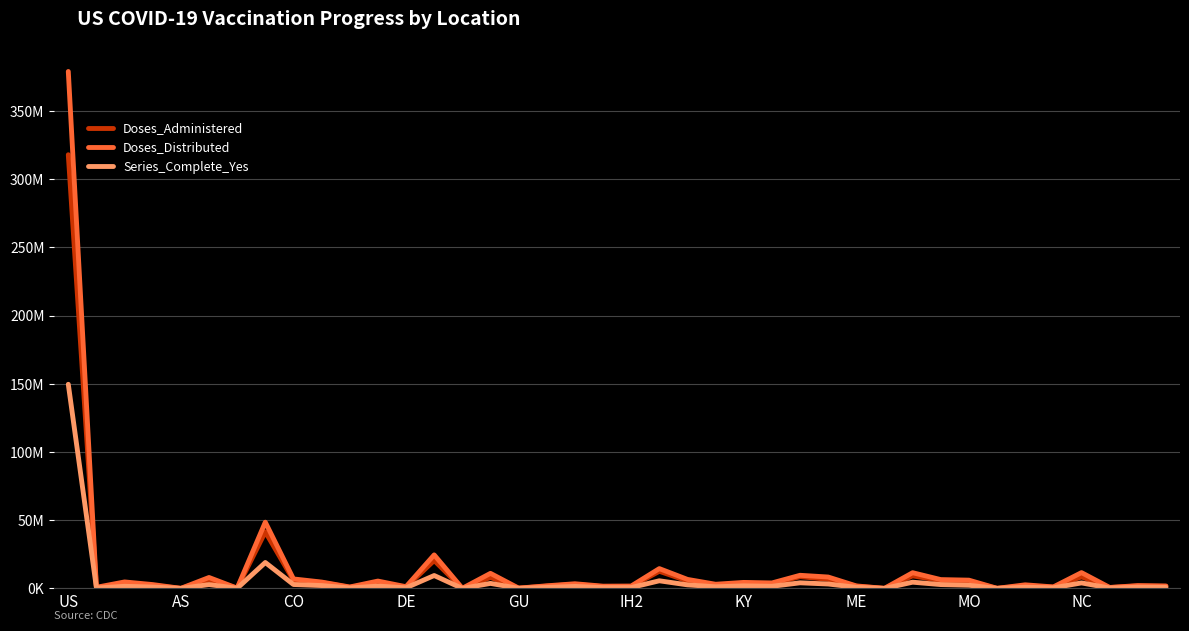

Does the chart display data point markers on the line(s)?

No